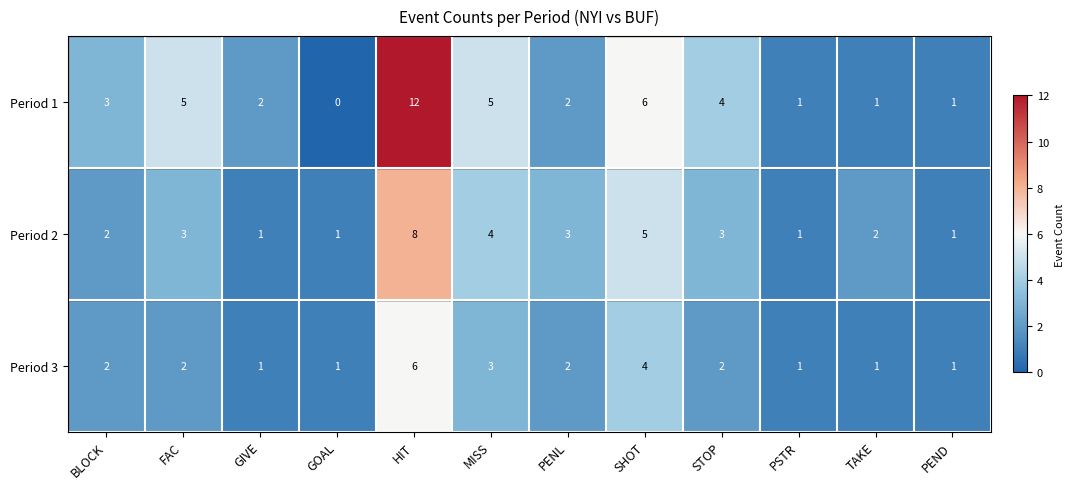

What is the difference between the maximum and minimum values in the Period 3 series?

5